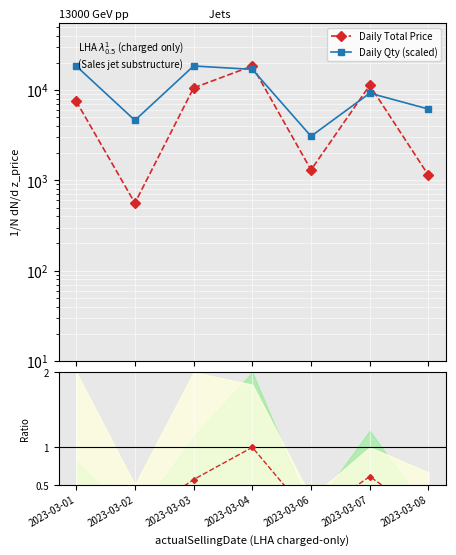

In Daily Total Price, how many points are lower than both neighbors (excluding endpoints)?

2